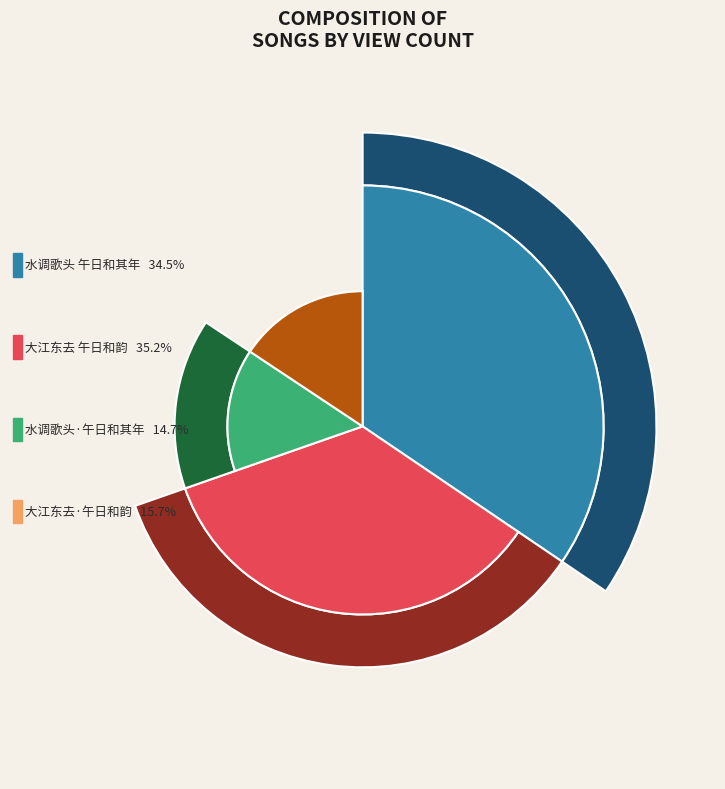

Between 水调歌头·午日和其年 and 大江东去·午日和韵, which is larger?

大江东去·午日和韵